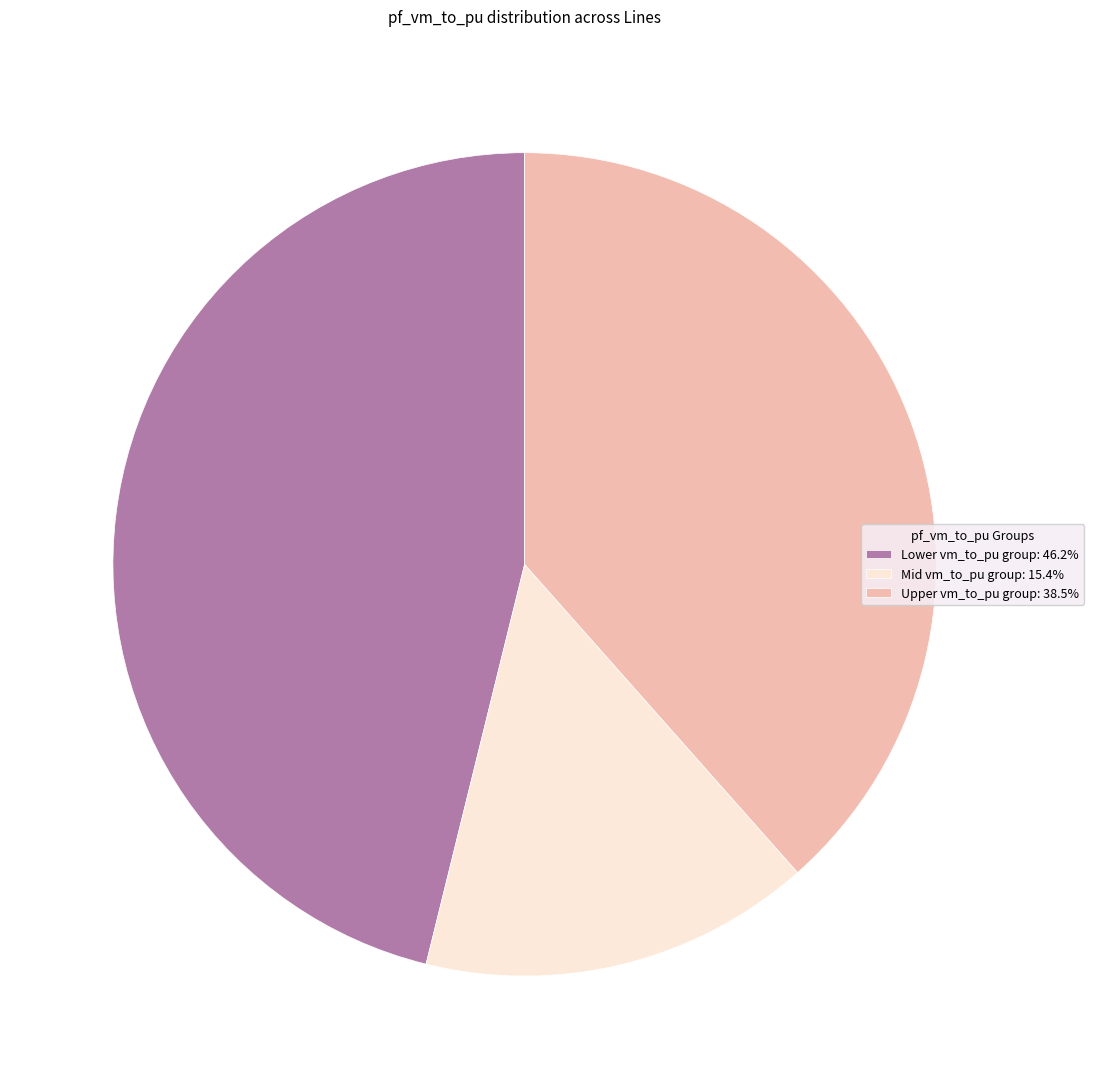

Is there a majority slice in this chart?

No